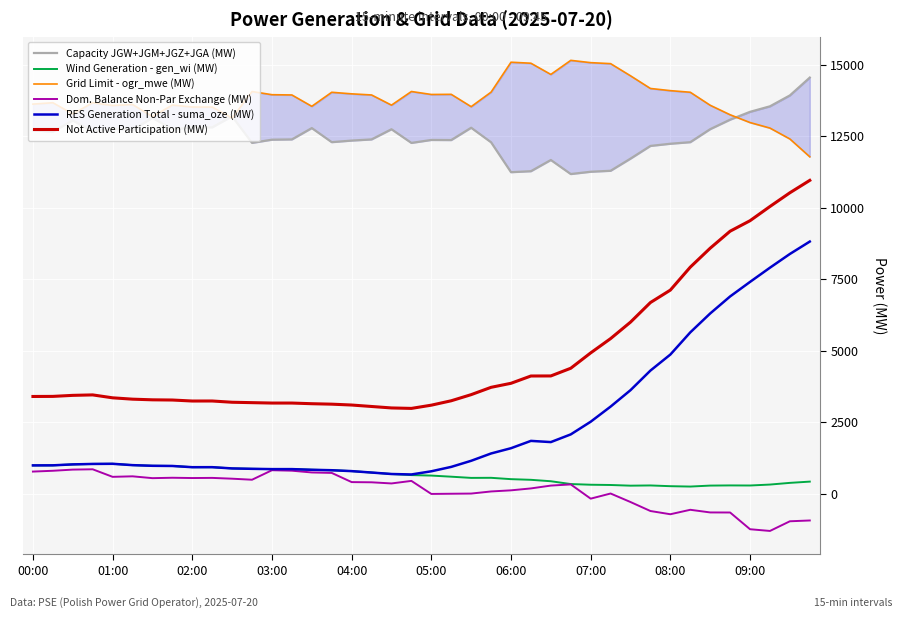

Which series has the largest total across all categories?

Grid Limit - ogr_mwe (MW)